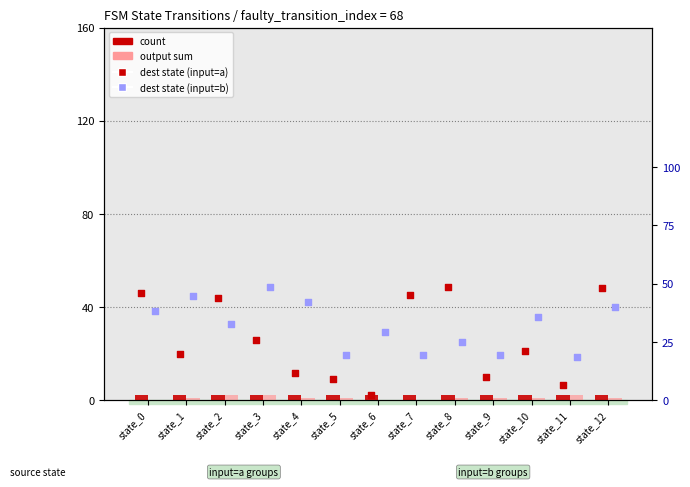

Which series has the largest Y range (max minus min)?

dest state (input=a)